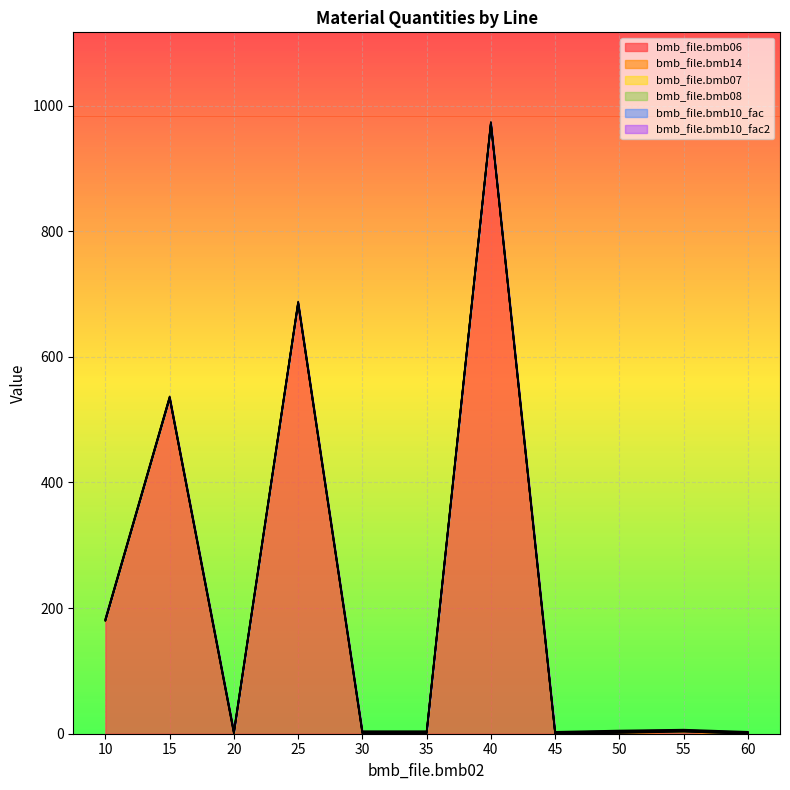

How many categories are shown in the chart?

11